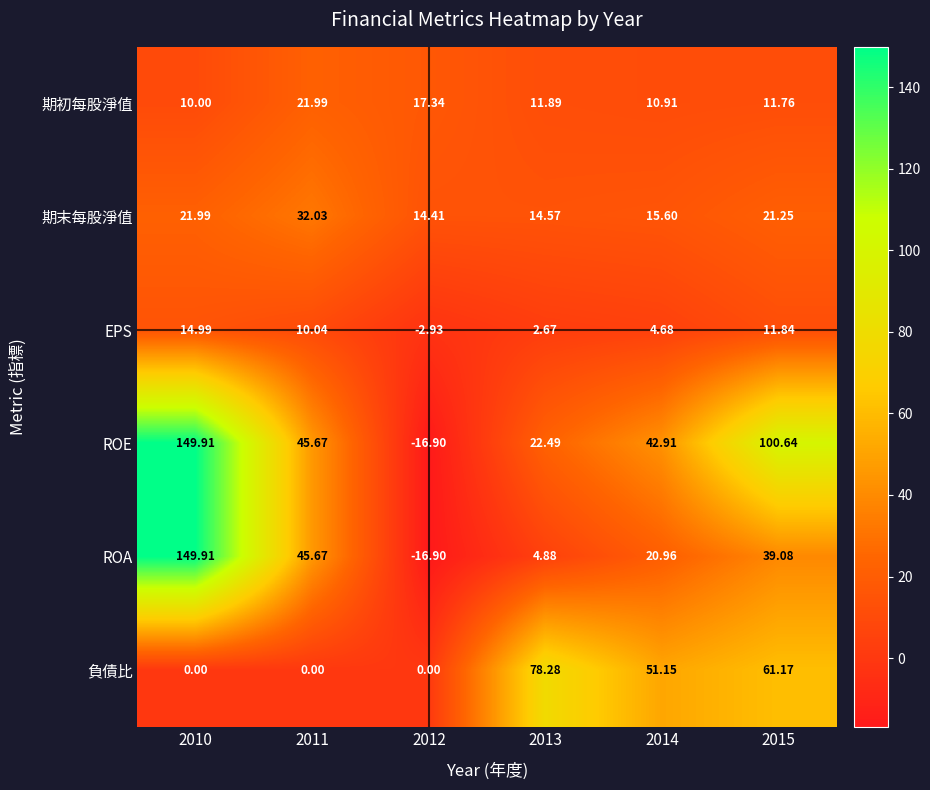

Is the value of 期初每股淨值 at 2011 greater than the value of ROE at 2013?

No